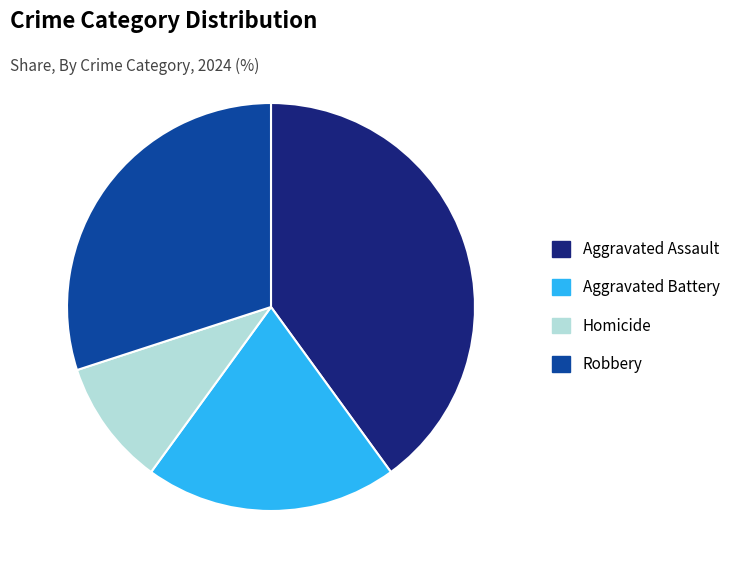

Is Homicide the majority of the pie?

No